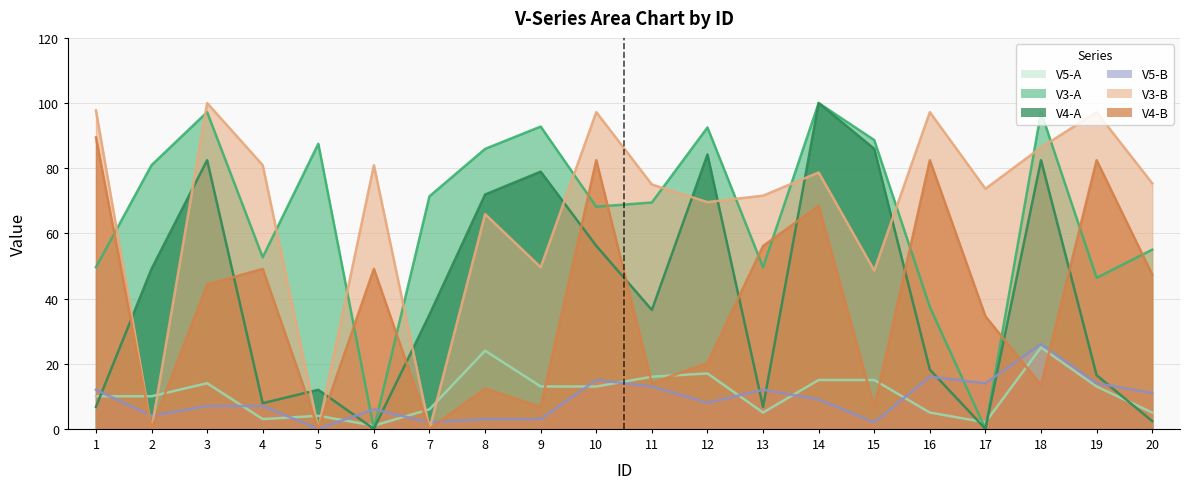

How many values in the V5-B series are below 9?

10